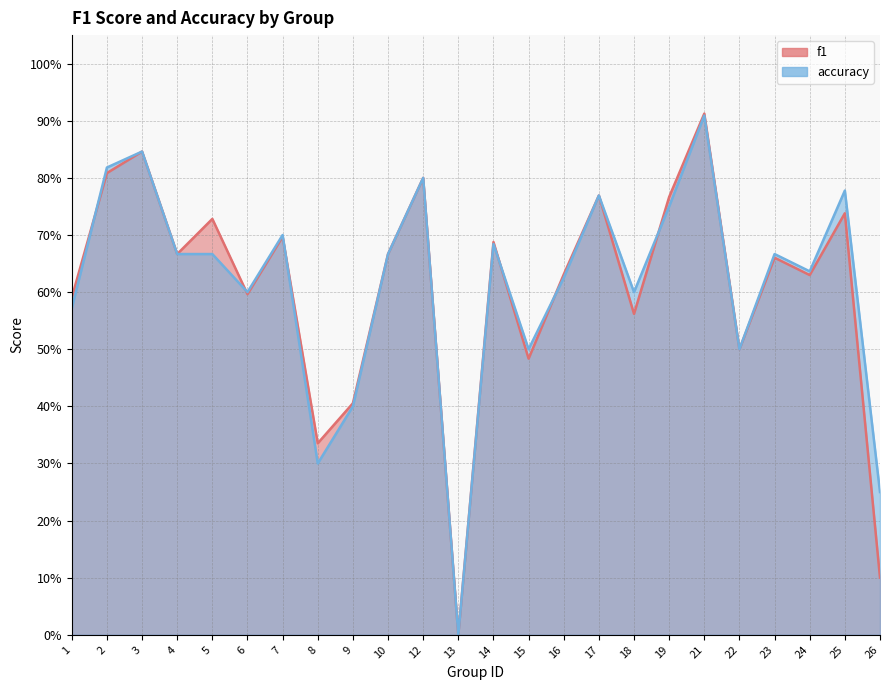

What is the value of the accuracy point at the 15th from the left?

0.6